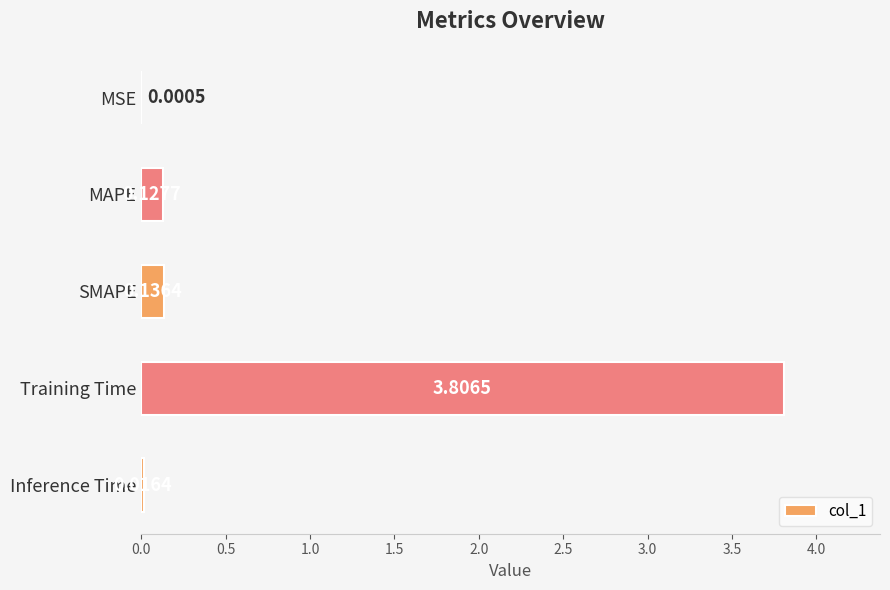

Where is the data nearest to the value 1?

SMAPE